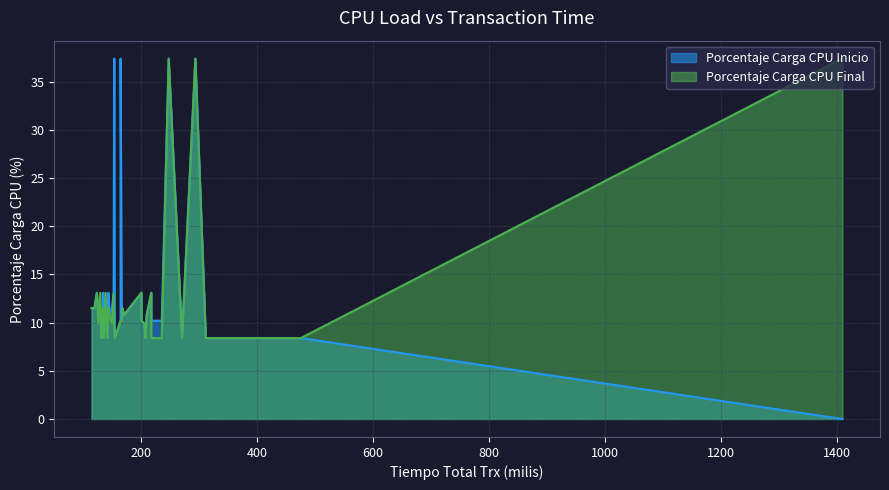

The Porcentaje Carga CPU Inicio series shows 21.9 at 28. True or false?

False